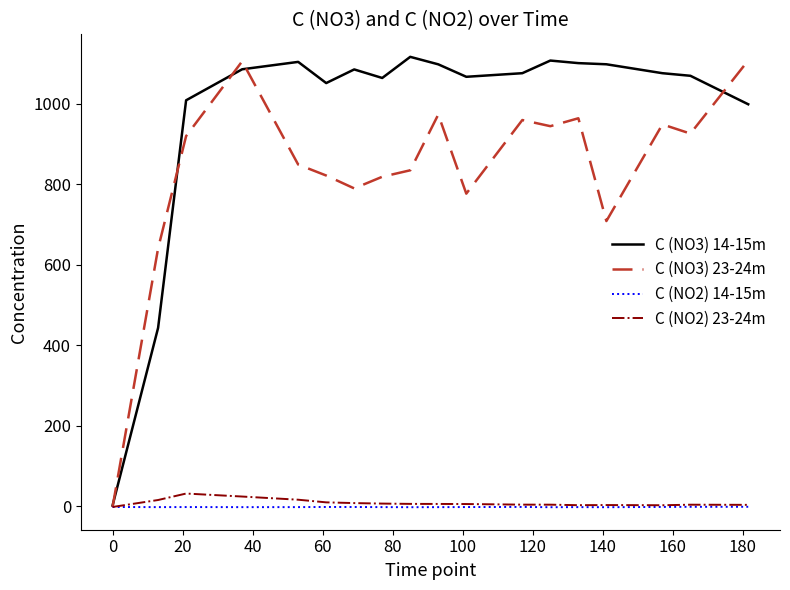

Which series has the largest total across all categories?

C (NO3) 14-15m